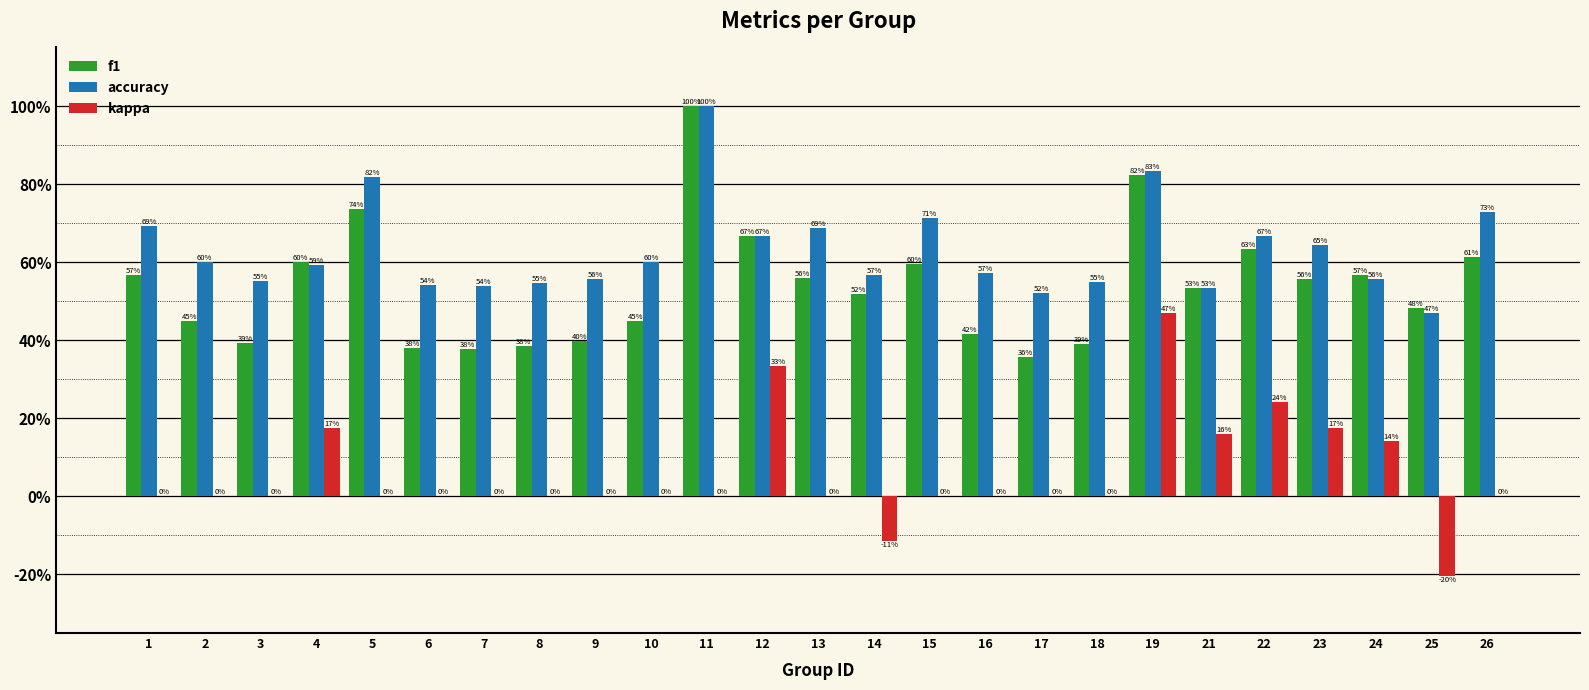

Reading left to right, transcribe all the data shown in this chart.

f1: 0.6	0.5	0.4	0.6	0.7	0.4	0.4	0.4	0.4	0.5	1.0	0.7	0.6	0.5	0.6	0.4	0.4	0.4	0.8	0.5	0.6	0.6	0.6	0.5	0.6
accuracy: 0.7	0.6	0.6	0.6	0.8	0.5	0.5	0.5	0.6	0.6	1.0	0.7	0.7	0.6	0.7	0.6	0.5	0.6	0.8	0.5	0.7	0.6	0.6	0.5	0.7
kappa: 0.0	0.0	0.0	0.2	0.0	0.0	0.0	0.0	0.0	0.0	0.0	0.3	0.0	-0.1	0.0	0.0	0.0	0.0	0.5	0.2	0.2	0.2	0.1	-0.2	0.0